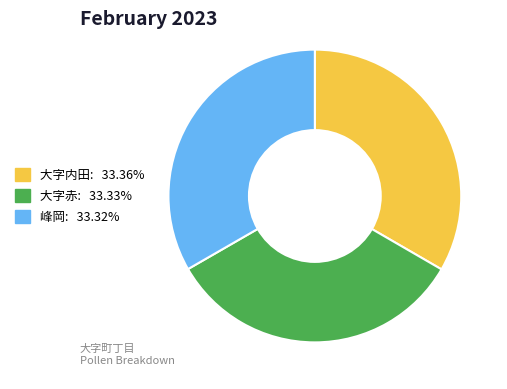

Count the number of slices in the pie.

3